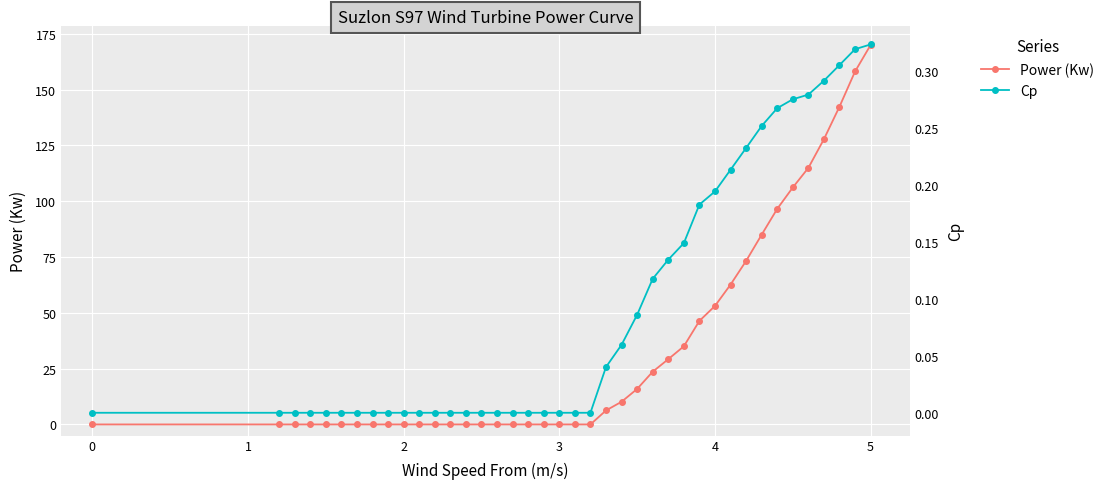

What is the highest value of the Power (Kw) series?

170.0